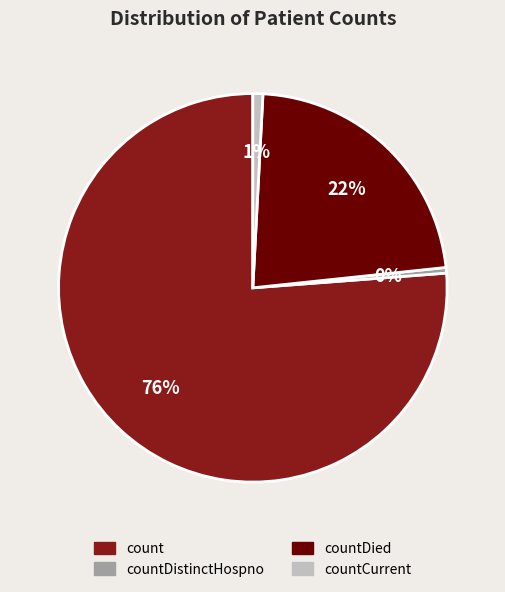

Is there any slice that represents more than half of the pie?

Yes